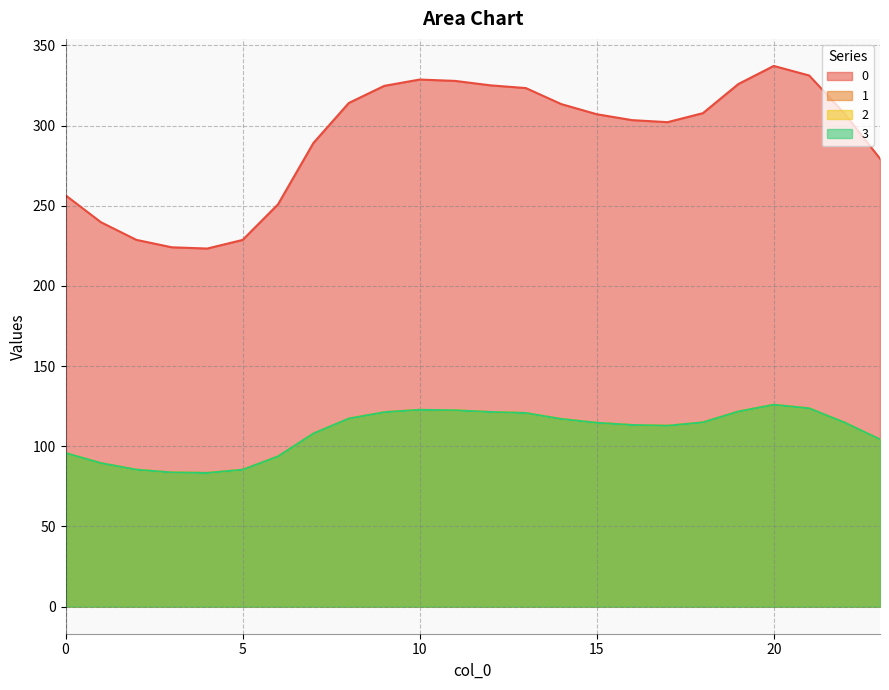

Between 1 and 12, which is larger?

12